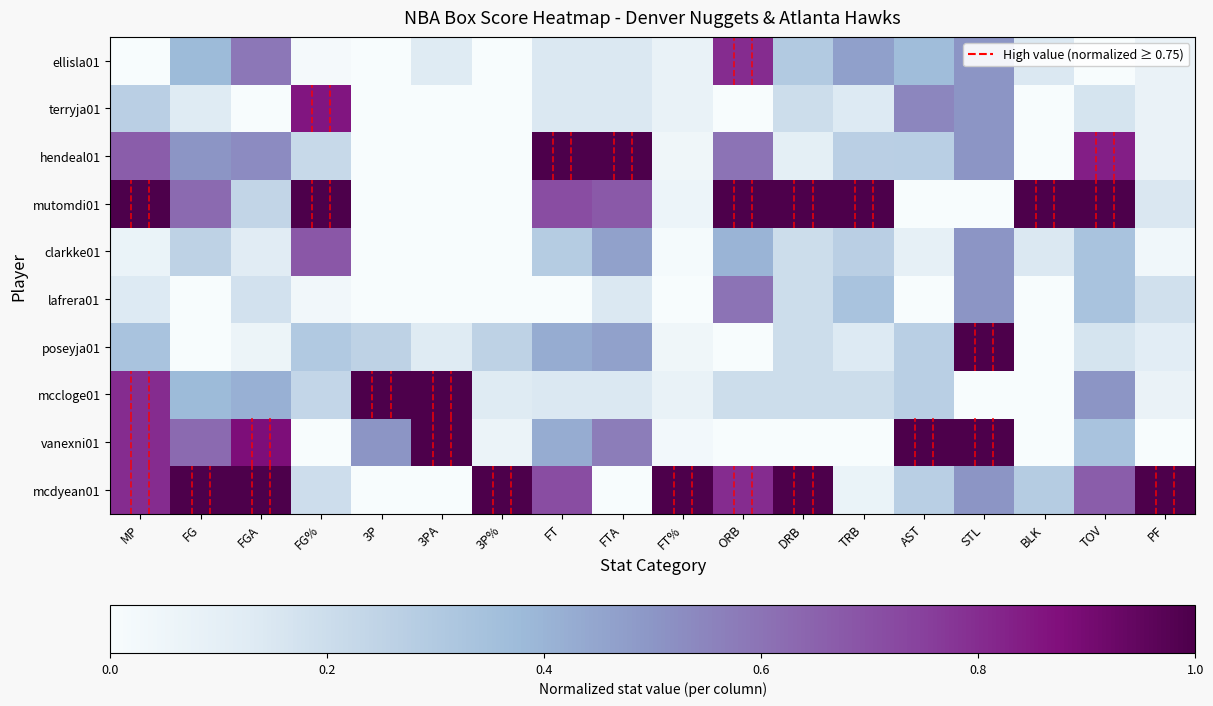

True or false: hendeal01 has a value of 0.4 at TRB.

False